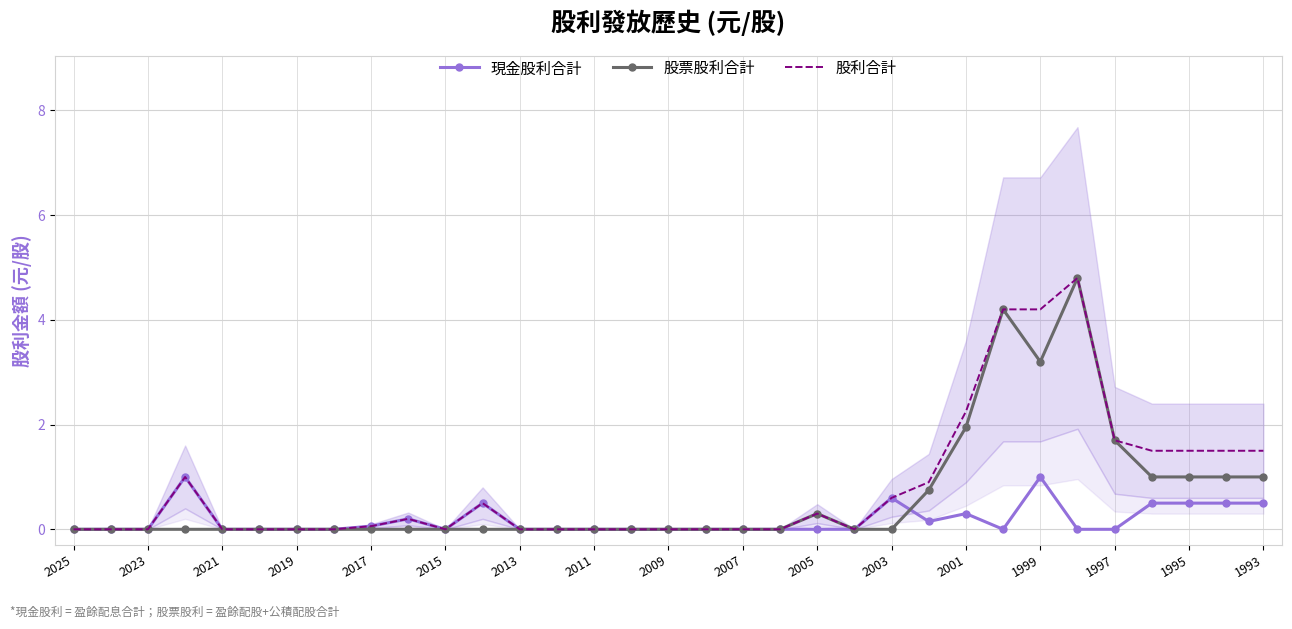

Which series has the largest total across all categories?

股利合計